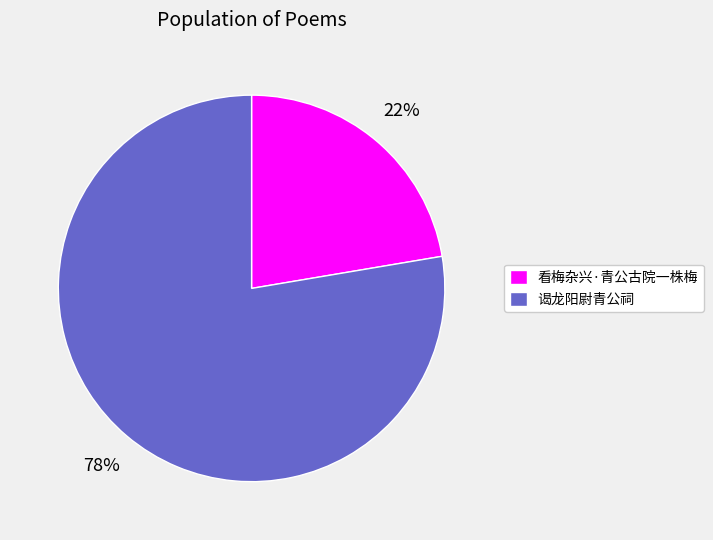

Is the sum of 看梅杂兴·青公古院一株梅 and 谒龙阳尉青公祠 greater than half?

Yes